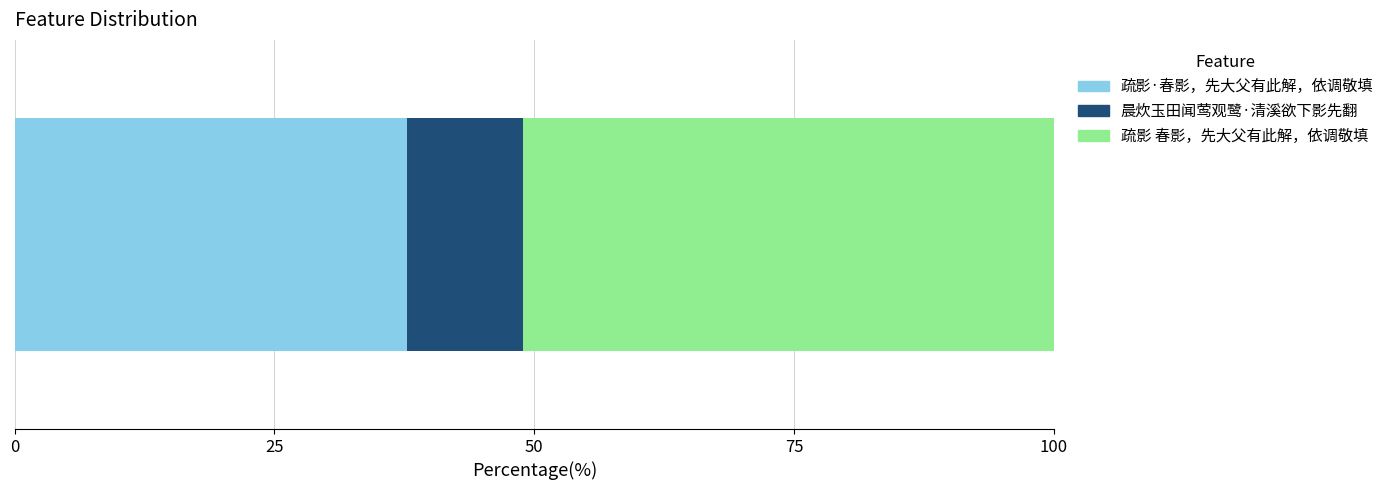

What is the minimum value for 疏影·春影，先大父有此解，依调敬填?

37.7